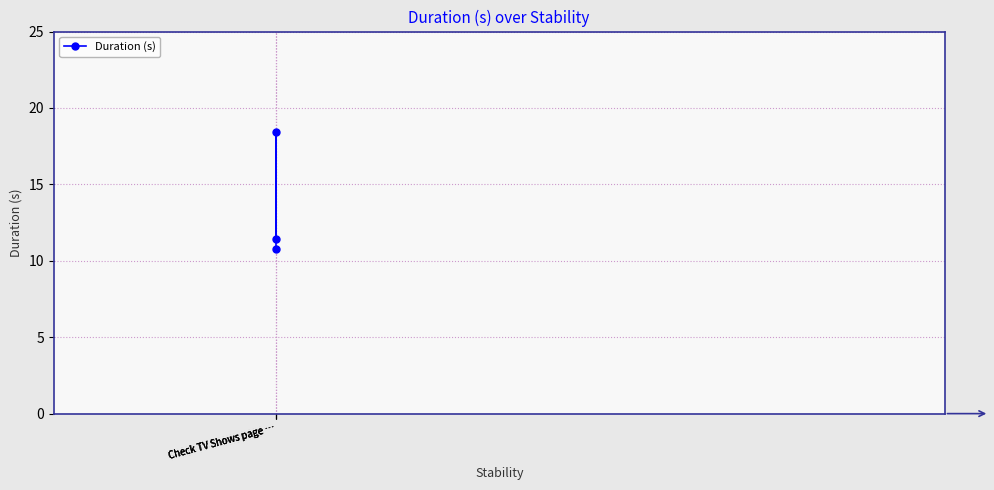

Is this an area chart (filled region under the line)?

No